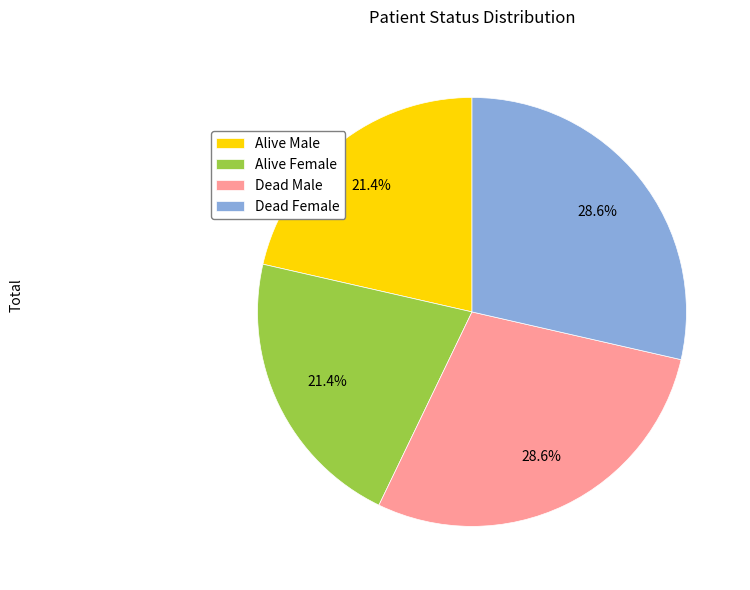

To the nearest percent, what is the average slice percentage?

25%